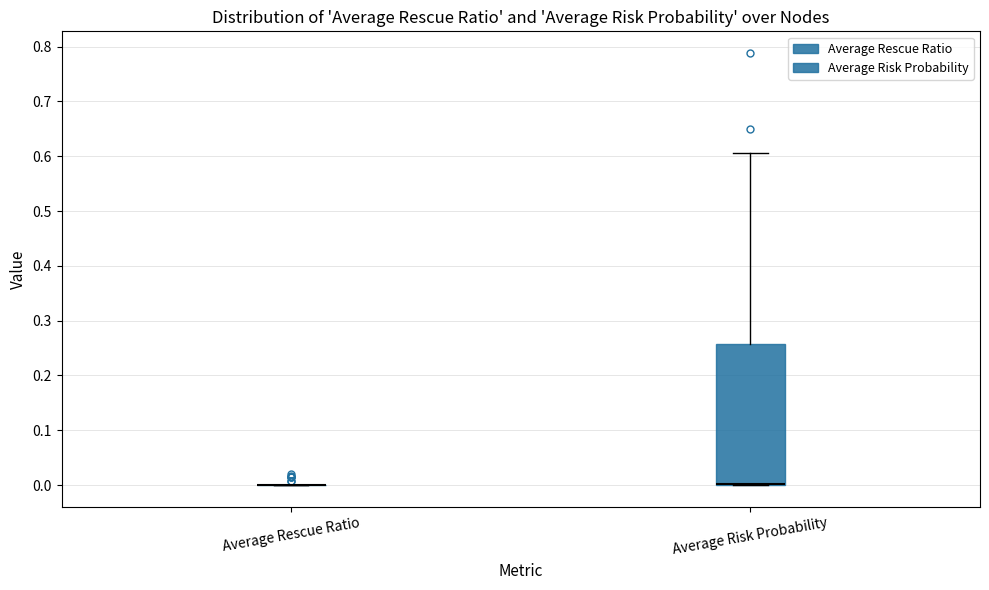

Comparing the boxes themselves (not the whiskers), which one is the tallest?

Average Risk Probability